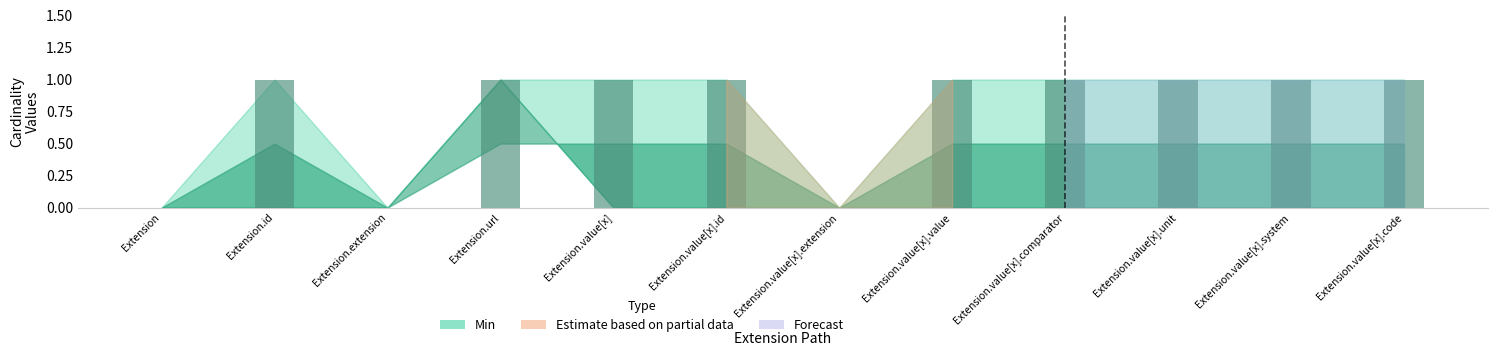

The value at Extension.extension is 0. True or false?

True